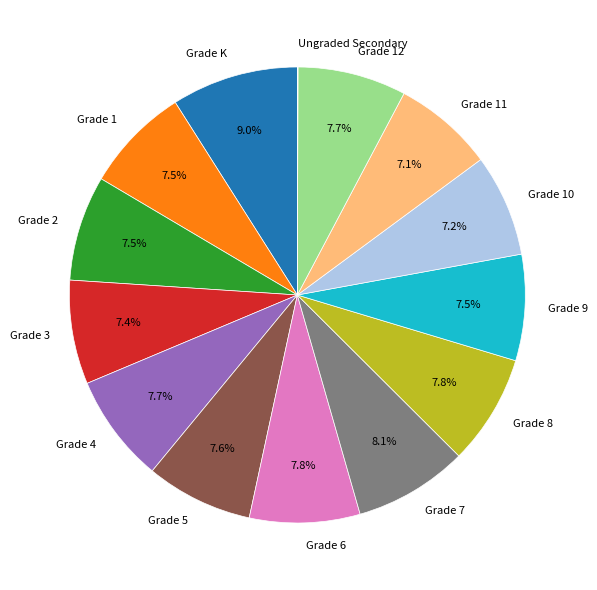

To the nearest percent, what is the combined percentage of Grade 9 and Grade 4?

15%